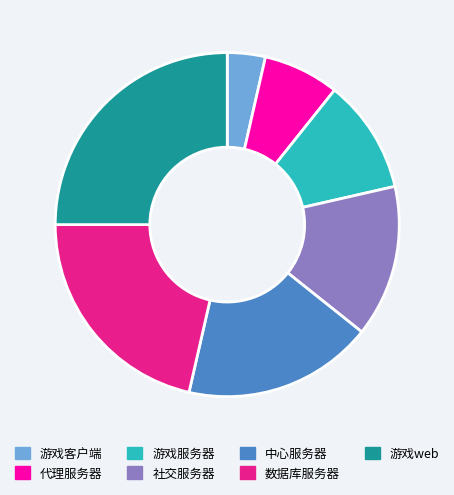

Rank the categories by value from highest to lowest.

游戏web, 数据库服务器, 中心服务器, 社交服务器, 游戏服务器, 代理服务器, 游戏客户端